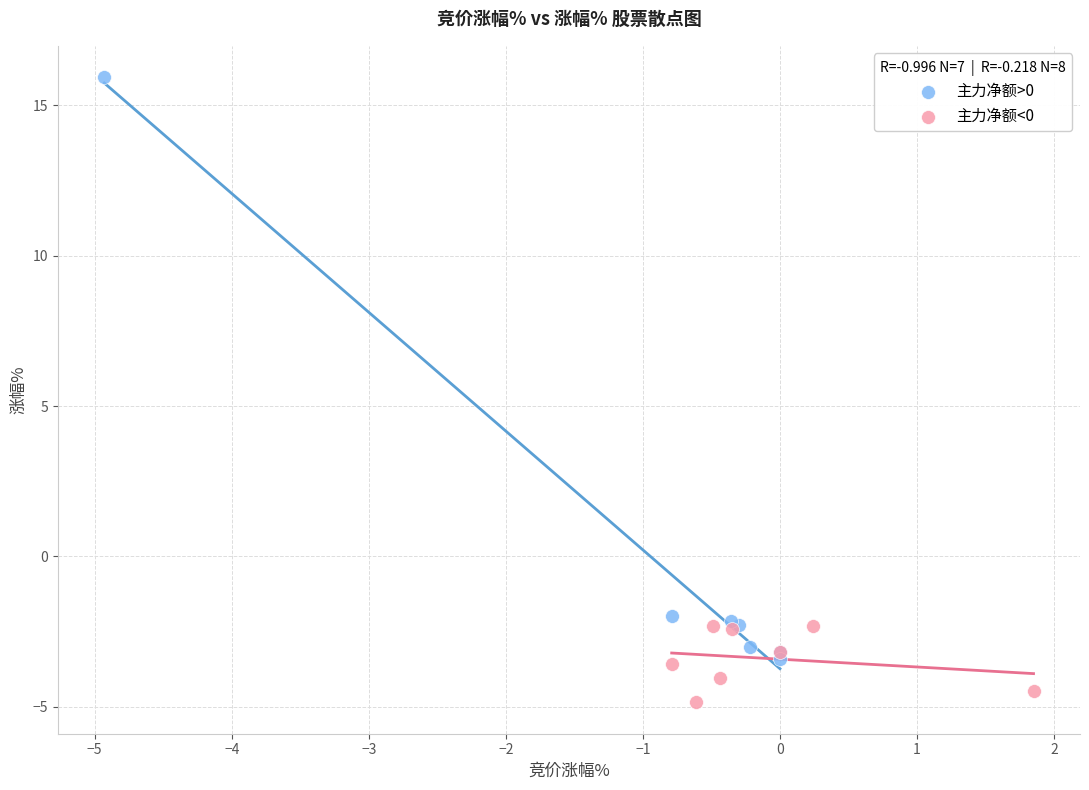

Which series has the largest Y range (max minus min)?

主力净额>0